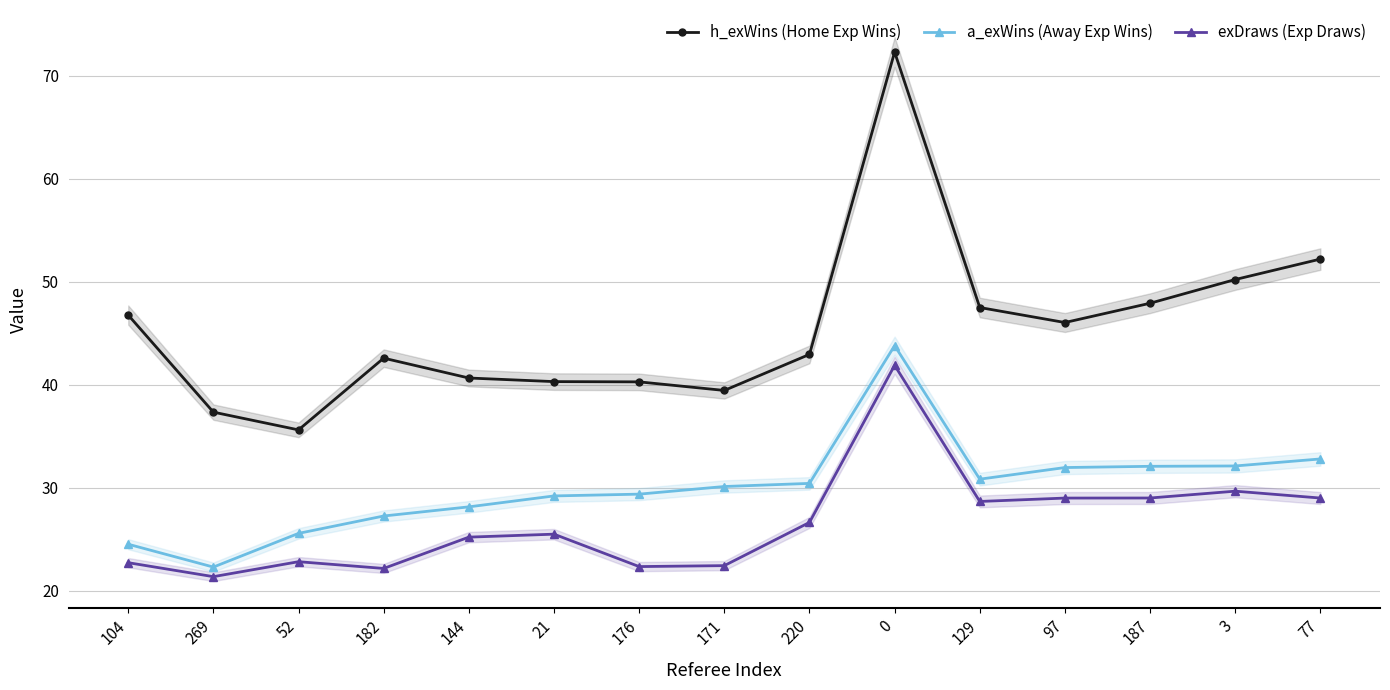

What is the value of the exDraws (Exp Draws) point at the 13th from the left?

29.0